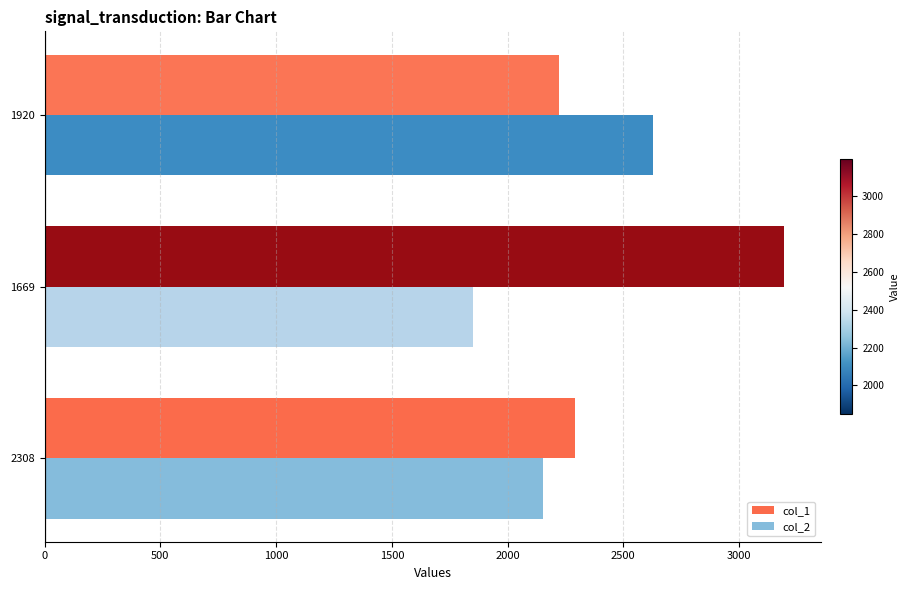

List the labels in order of col_1 value, smallest first.

1920, 2308, 1669